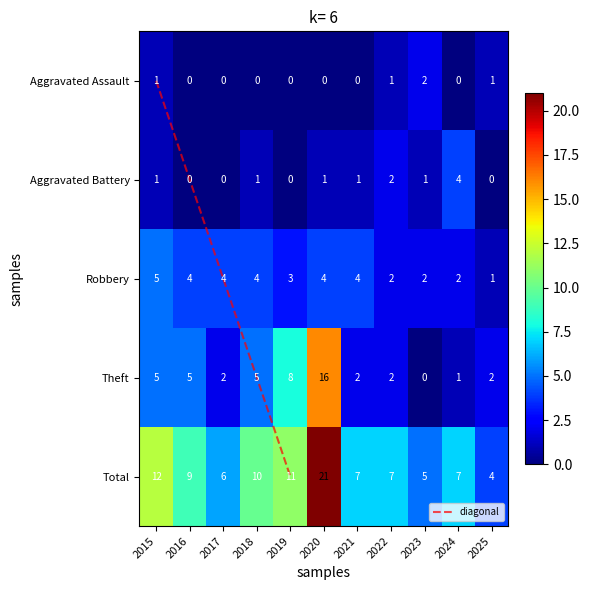

What is the sum of the Robbery values at 2023 and 2020?

6